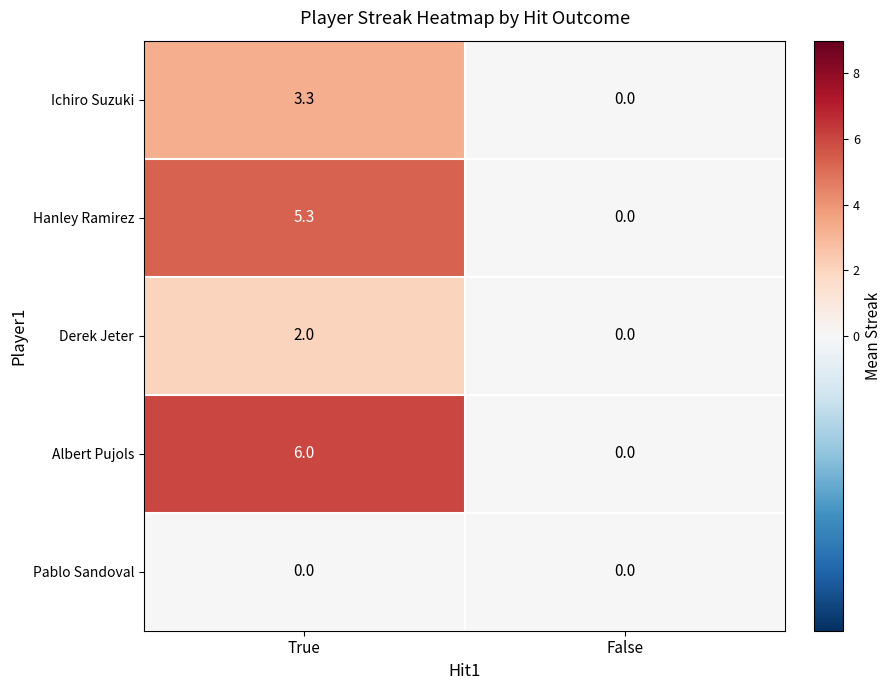

At which category is the sum across all series the highest?

True